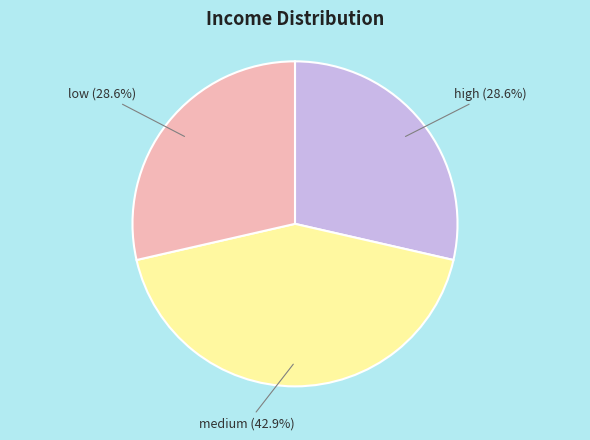

Is there any slice that represents more than half of the pie?

No